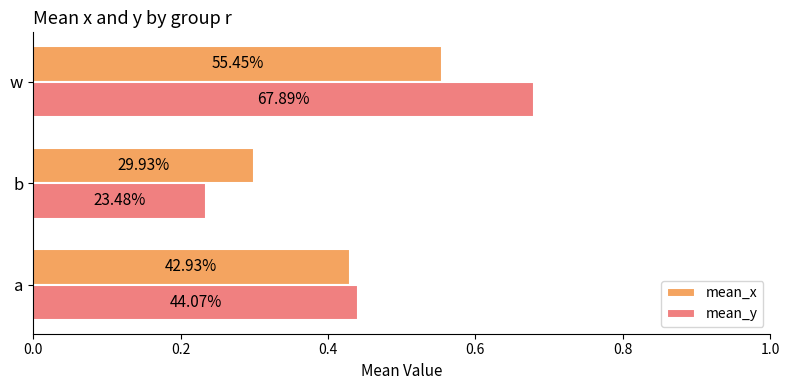

What are all the series names shown in the legend?

mean_x, mean_y